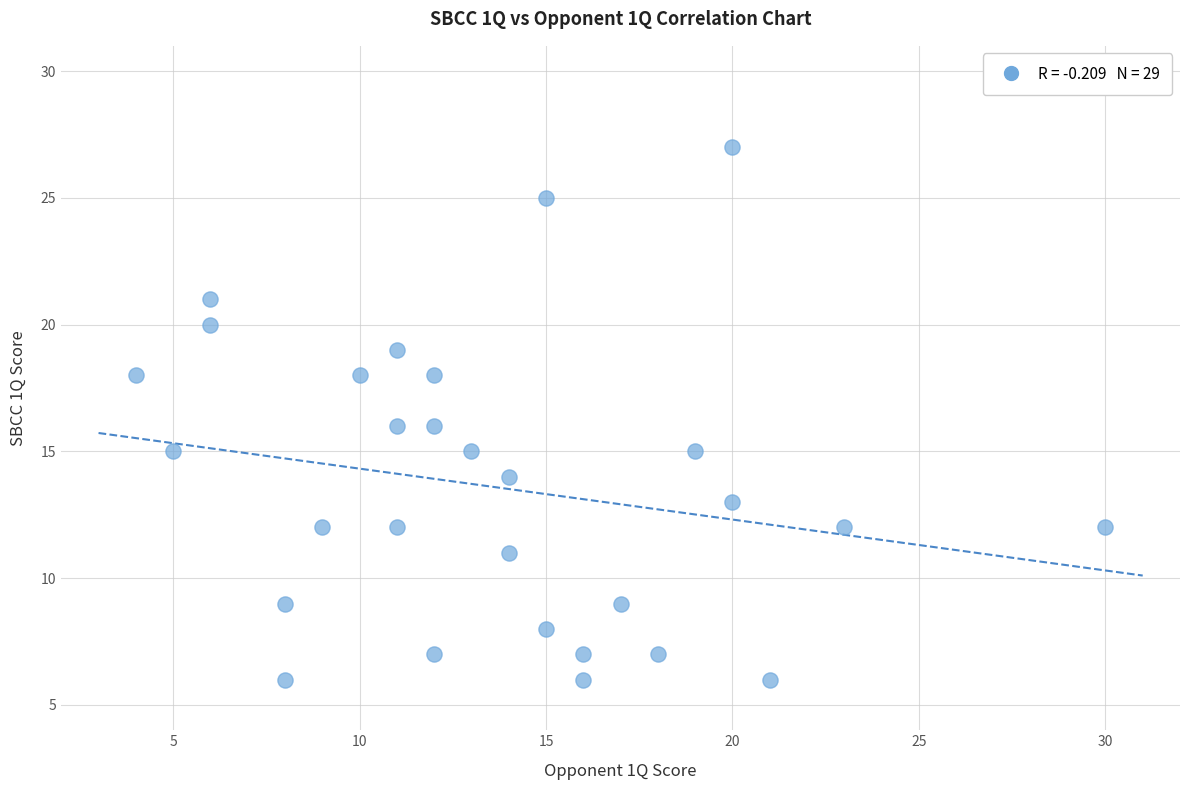

What is the range of Y values (max minus min)?

21